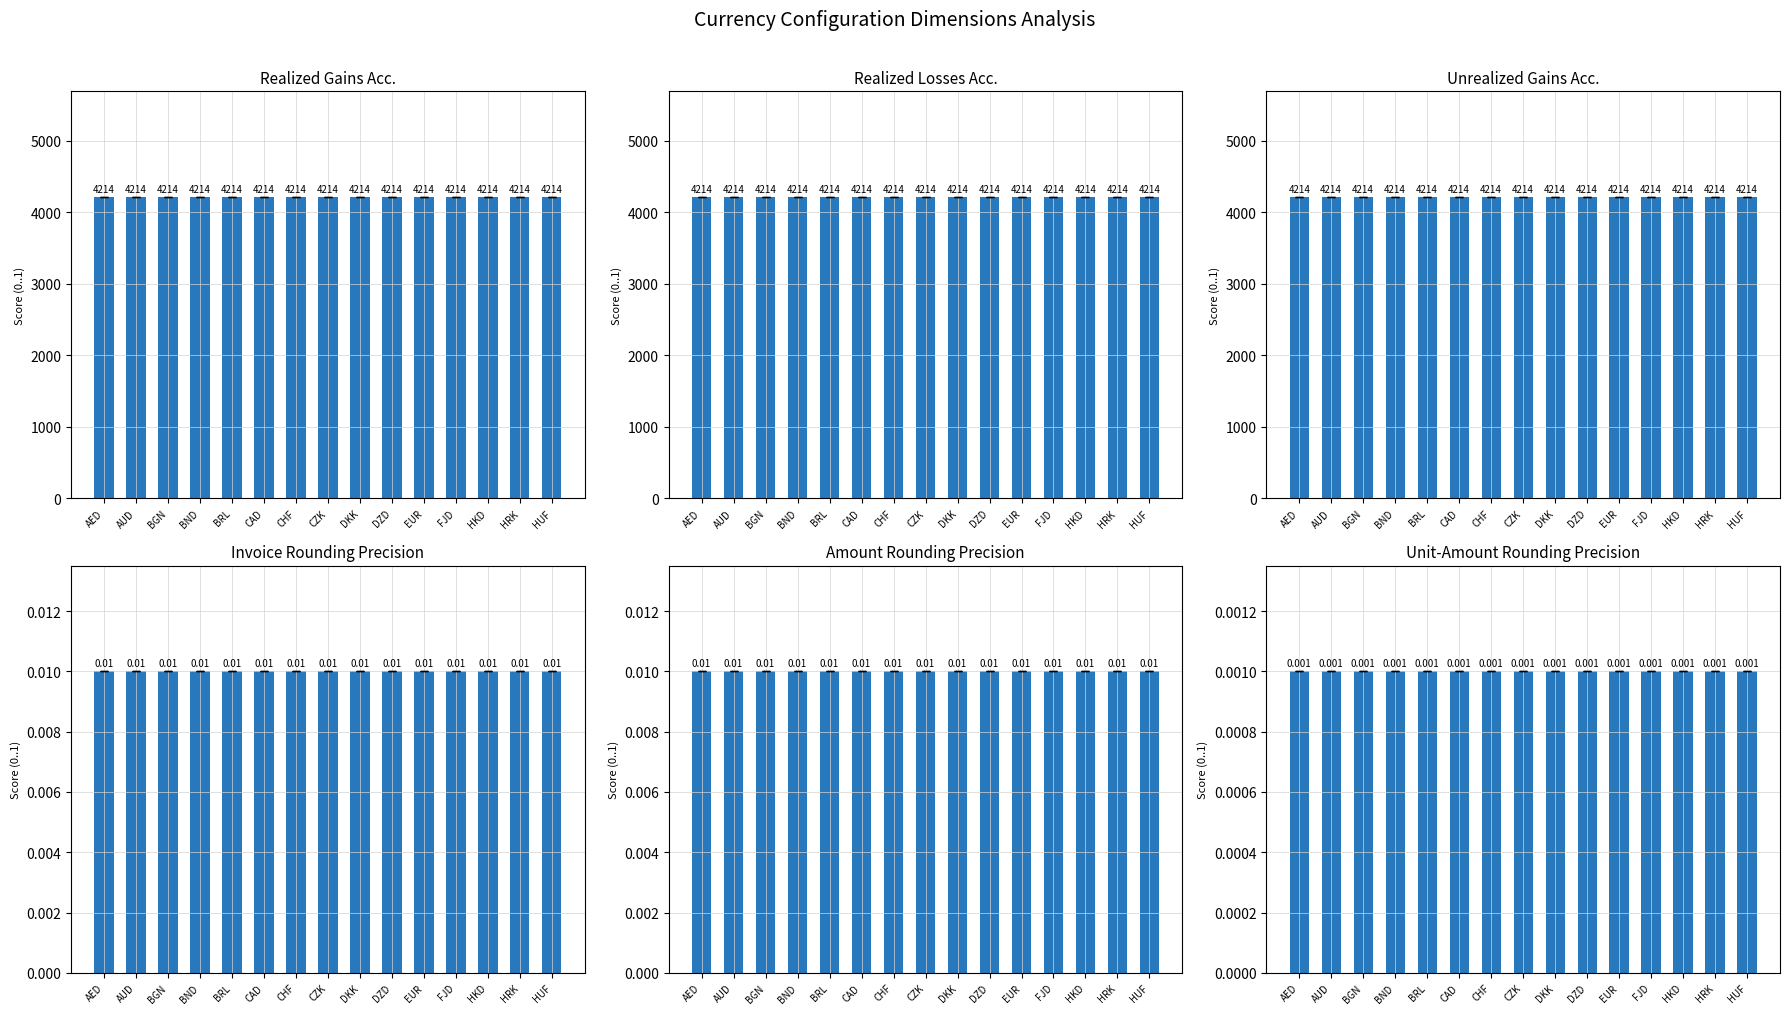

What is the label of the 12th bar from the left?

FJD